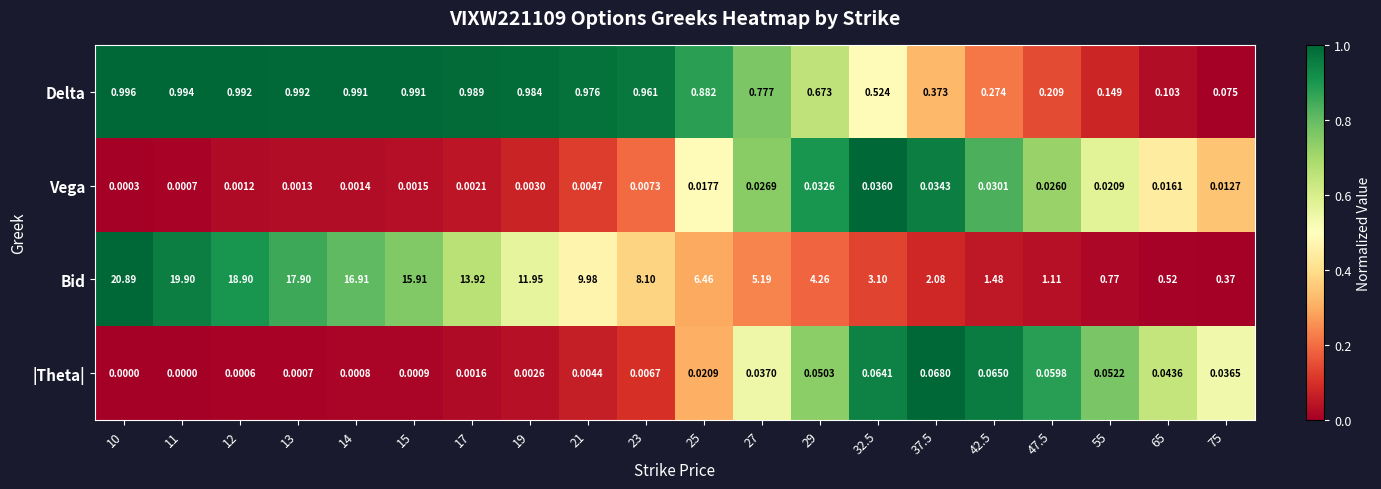

Which series has the largest total across all categories?

Bid